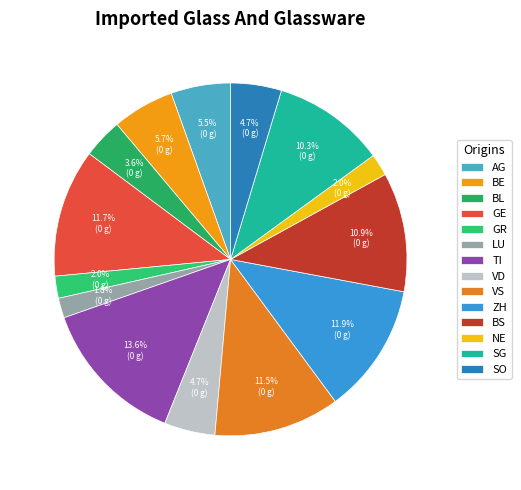

What is the largest slice in the pie chart?

TI